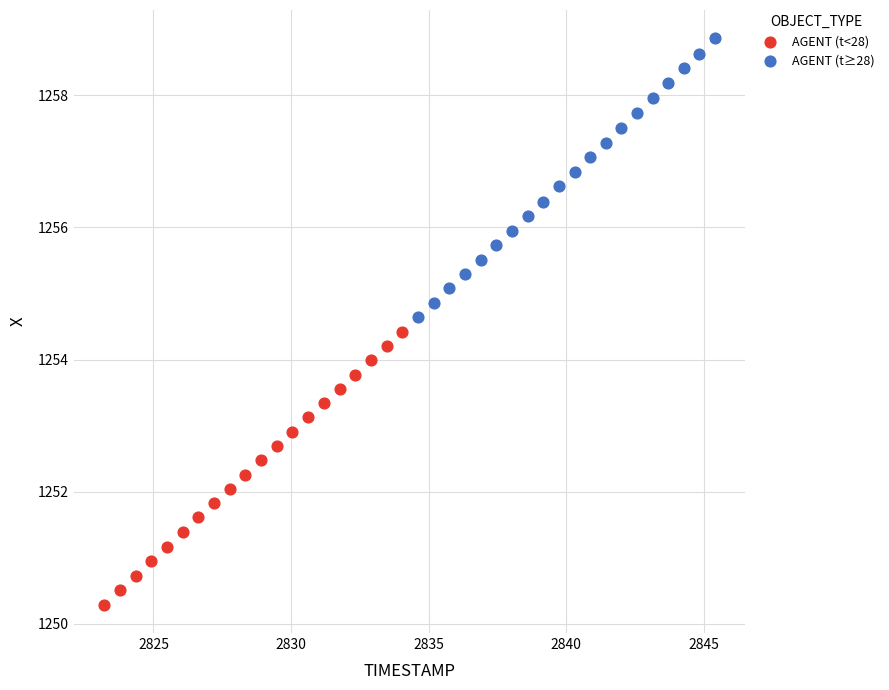

Which series reaches the minimum Y coordinate?

AGENT (t<28)